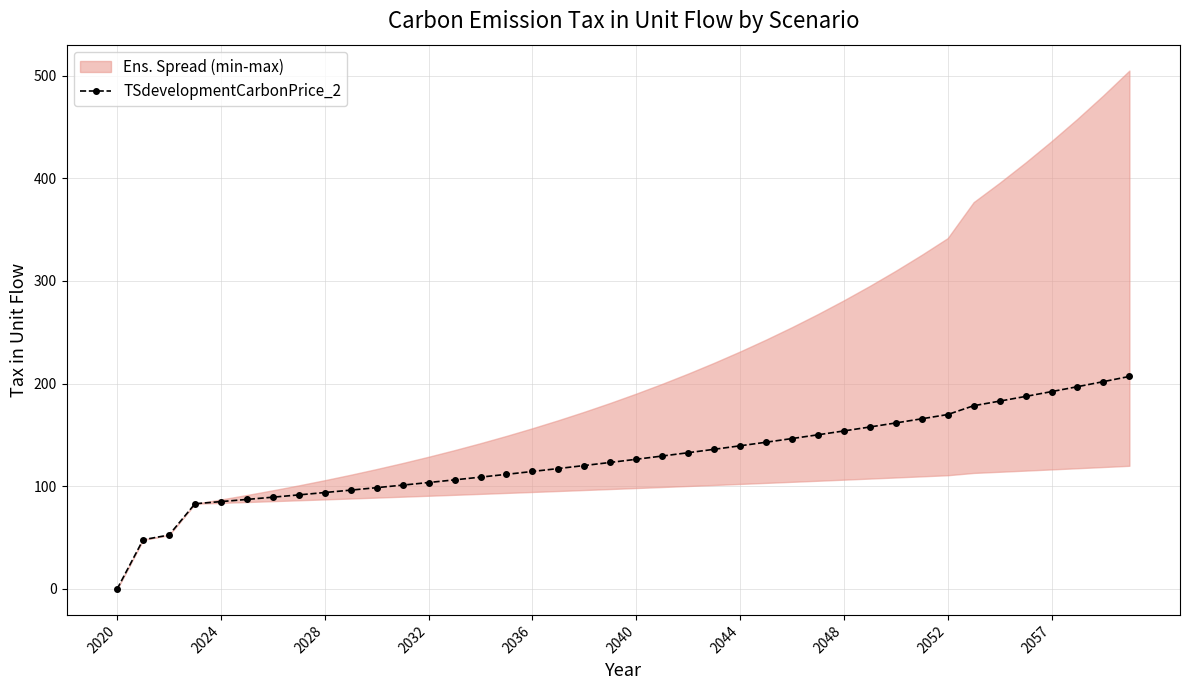

The value of TSdevelopmentCarbonPrice_2 at 2052 is 300.1. True or false?

False